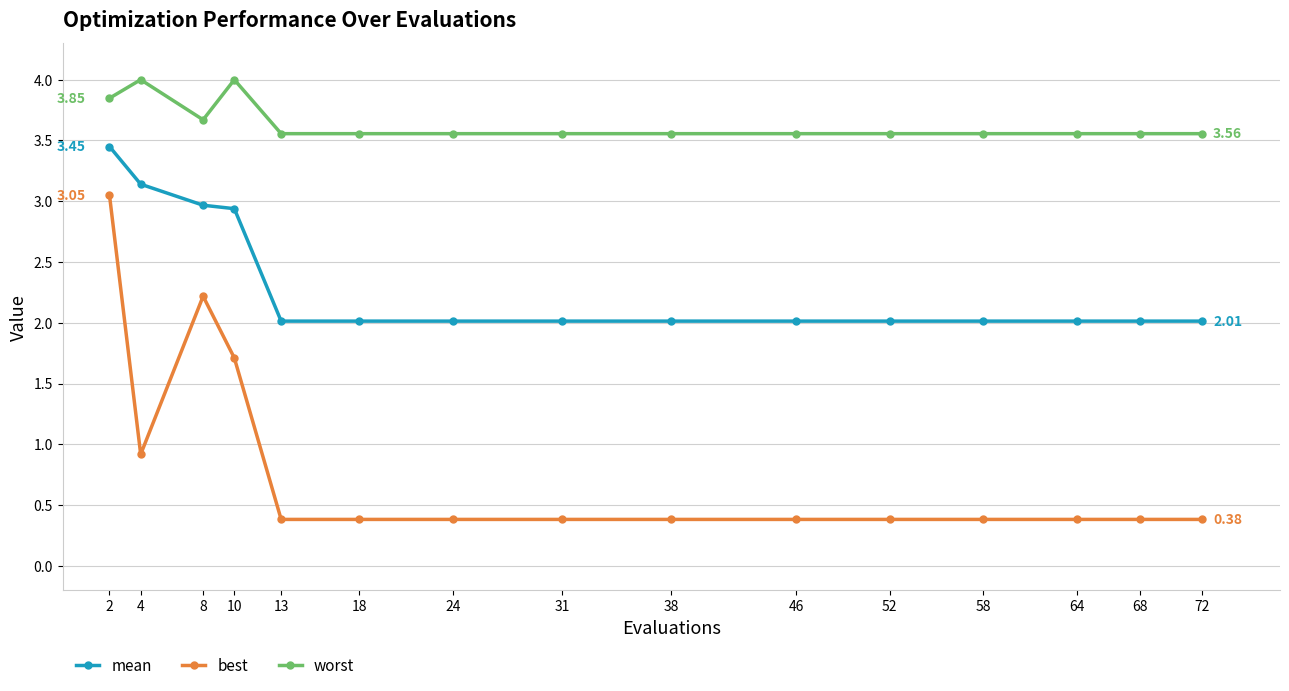

What is the value of the worst point at the 14th from the left?

3.6